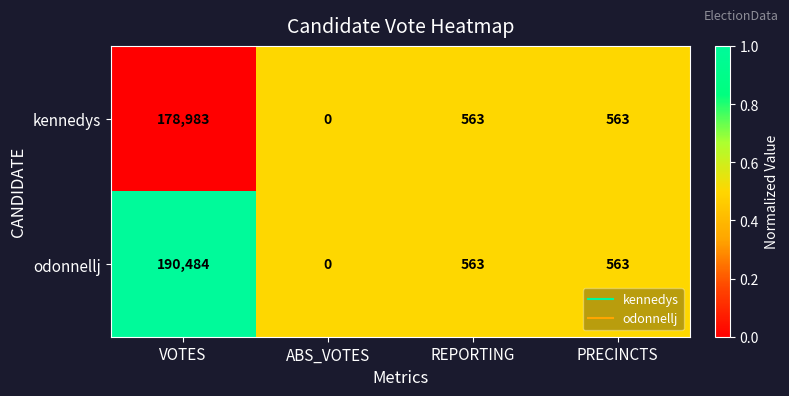

At which category does the chart reach its minimum across all series?

ABS_VOTES